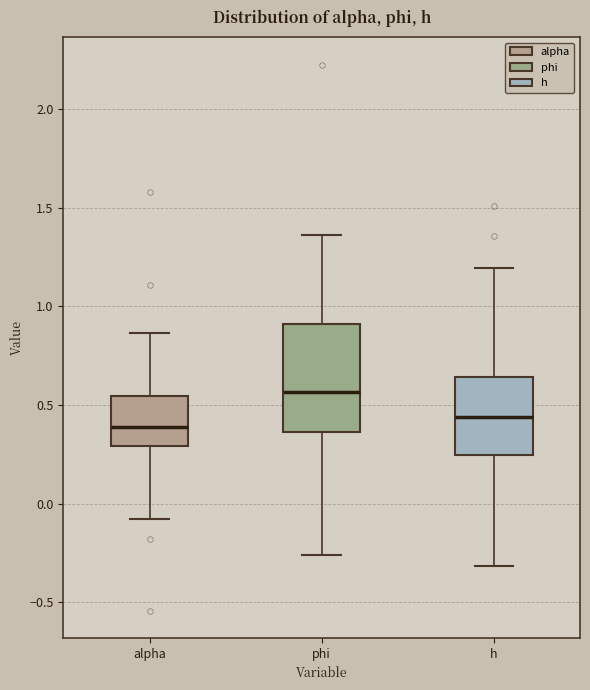

Reading left to right, transcribe this box plot: for each box, give where its median line is, the range the box spans, and where its two whiskers end, as read against the y-axis. The values are not printed on the chart, so give them approximately, as read against the axis.

alpha: median 0.40, box 0.30 to 0.55, whiskers -0.10 to 0.85
phi: median 0.55, box 0.35 to 0.90, whiskers -0.25 to 1.35
h: median 0.45, box 0.25 to 0.65, whiskers -0.30 to 1.20